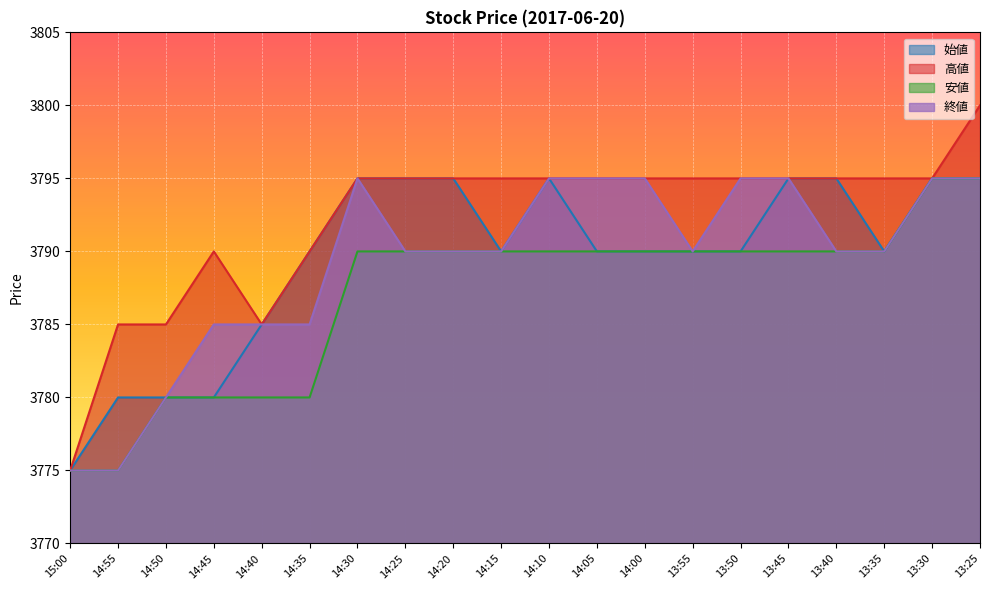

What is the sum of the 始値 values at 14:15 and 14:00?

7580